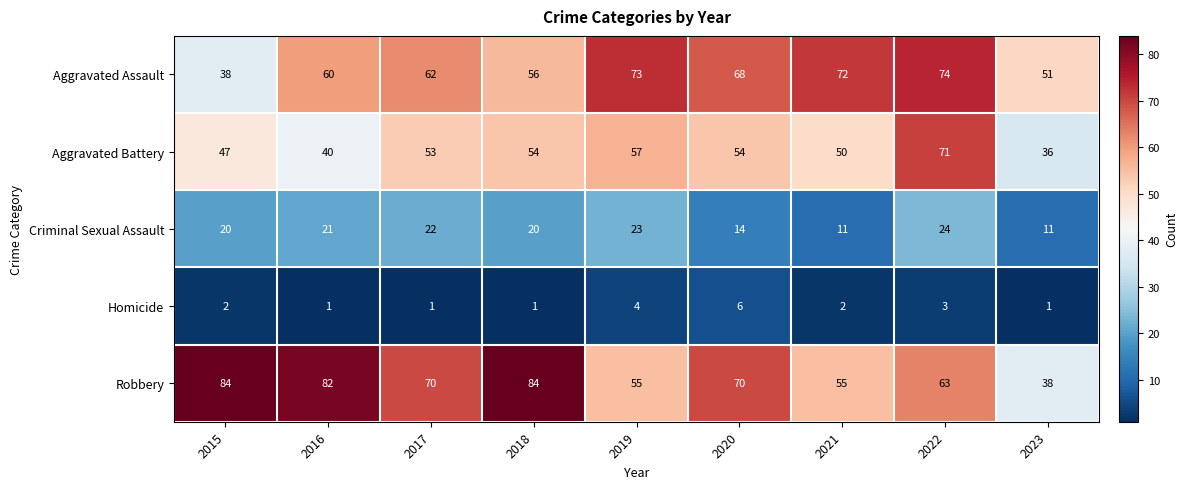

True or false: Aggravated Battery has a value of 78 at 2020.

False